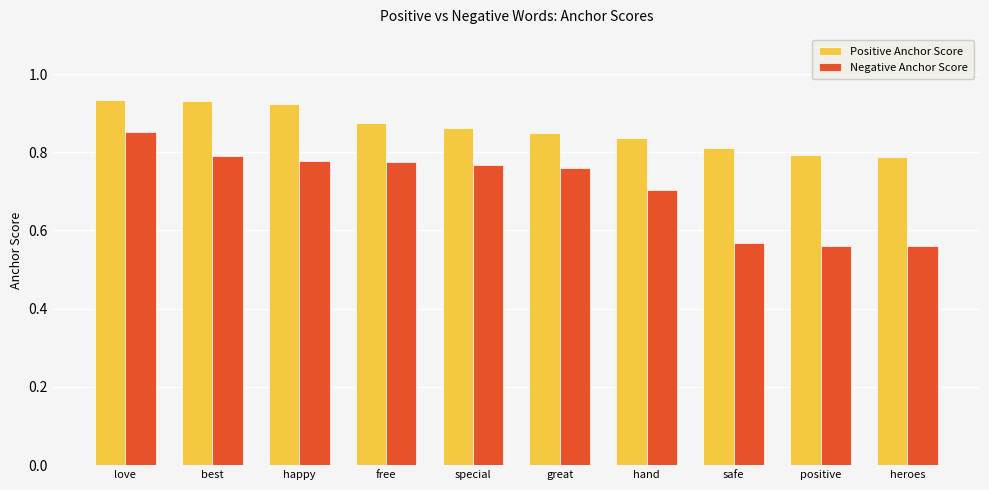

What is the difference between the Positive Anchor Score values at heroes and happy?

0.1